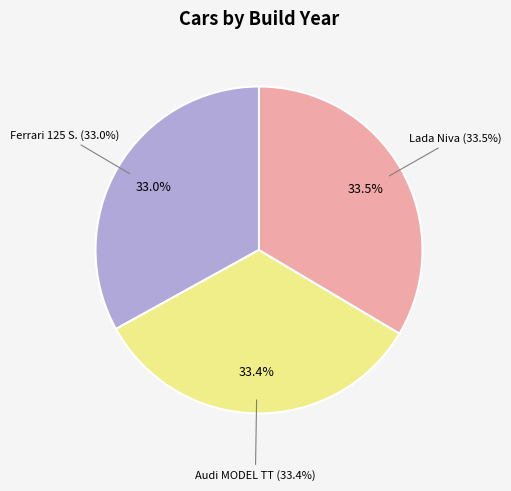

What percentage is the Audi MODEL TT slice, to the nearest percent?

33%